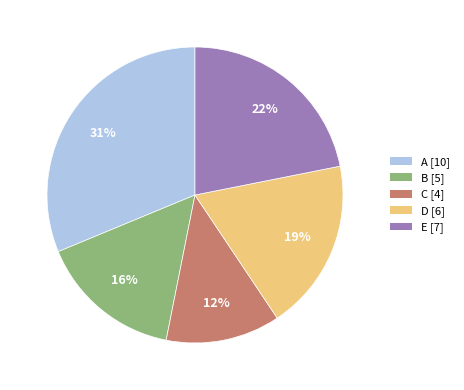

Does C account for over 50% of the chart?

No